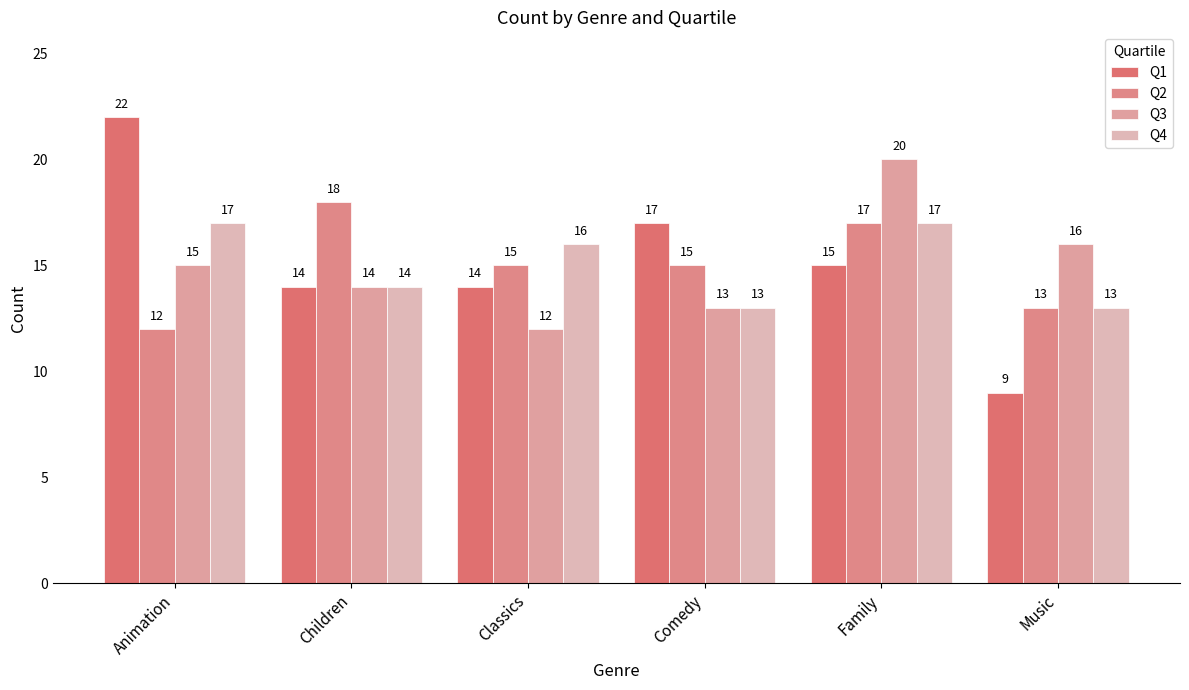

Which series changed the most between Classics and Music?

Q1